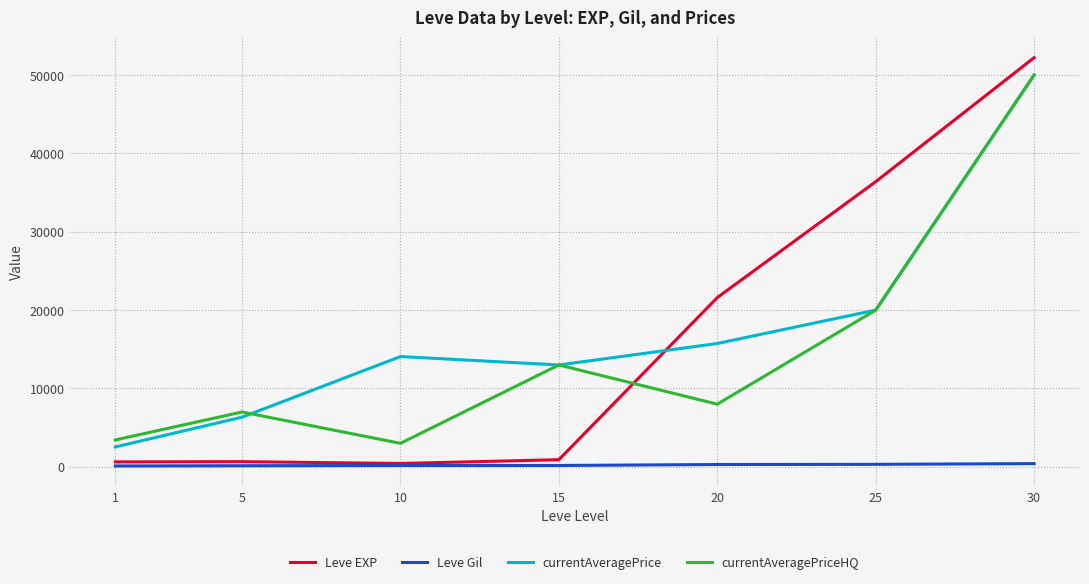

What is the difference between the second highest and minimum values in the currentAveragePriceHQ series?

17000.0